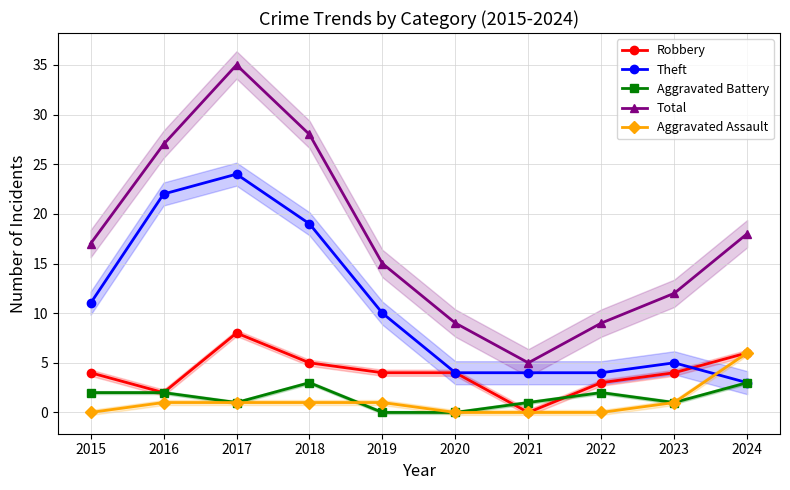

Which label corresponds to the smallest value in the chart?

2021